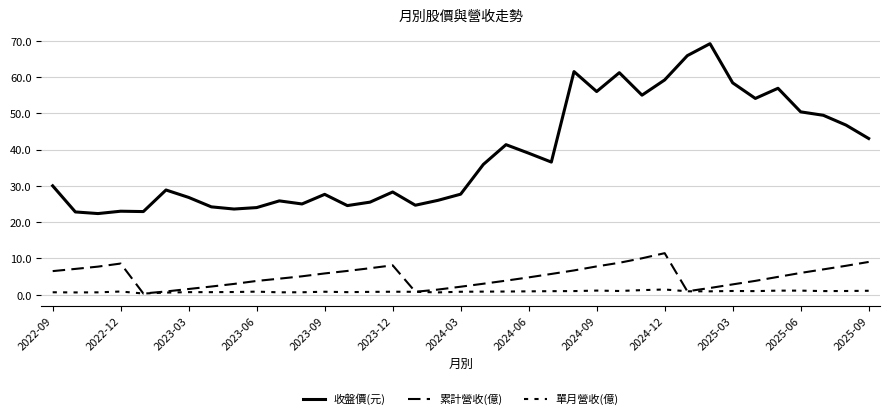

True or false: 收盤價(元) and 單月營收(億) cross at least once.

False